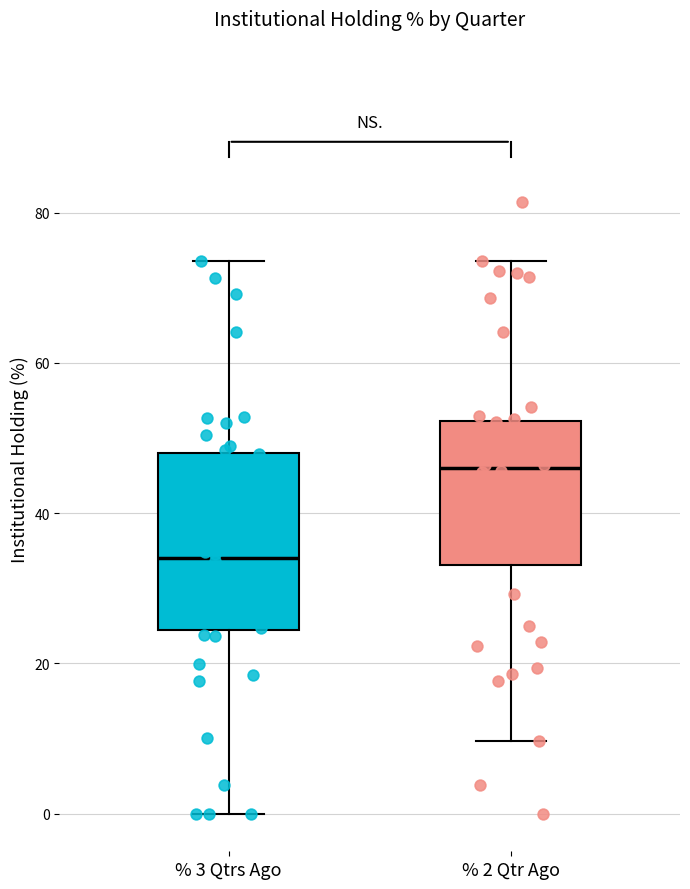

Reading left to right, read every box against the y-axis: the position of its median line, the range the box covers, and the ends of its whiskers. The values are not printed on the chart, so give them approximately, as read against the axis.

% 3 Qtrs Ago: median 34, box 24 to 48, whiskers 0 to 74
% 2 Qtr Ago: median 46, box 34 to 52, whiskers 10 to 74